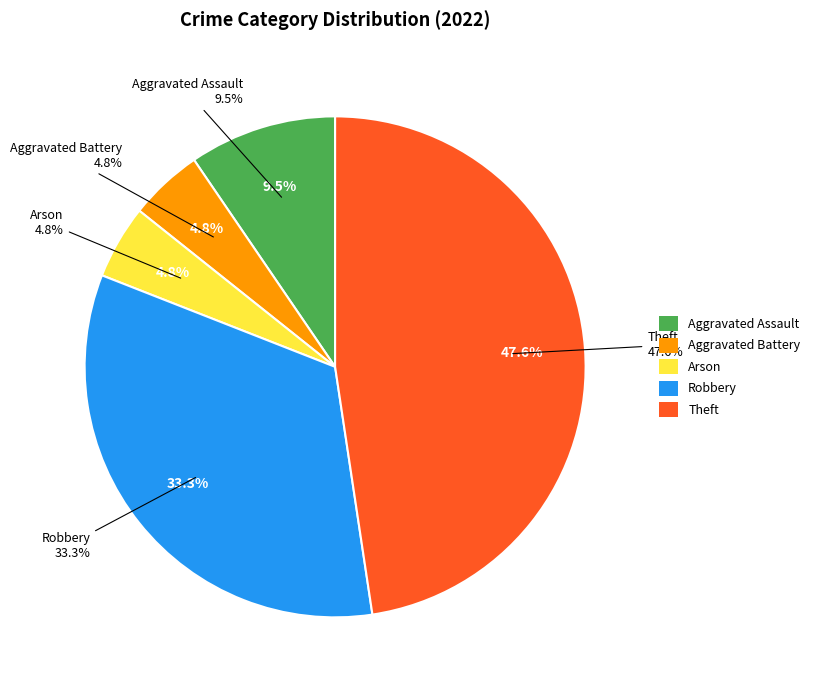

Is it true that Theft is 55% of the pie?

False